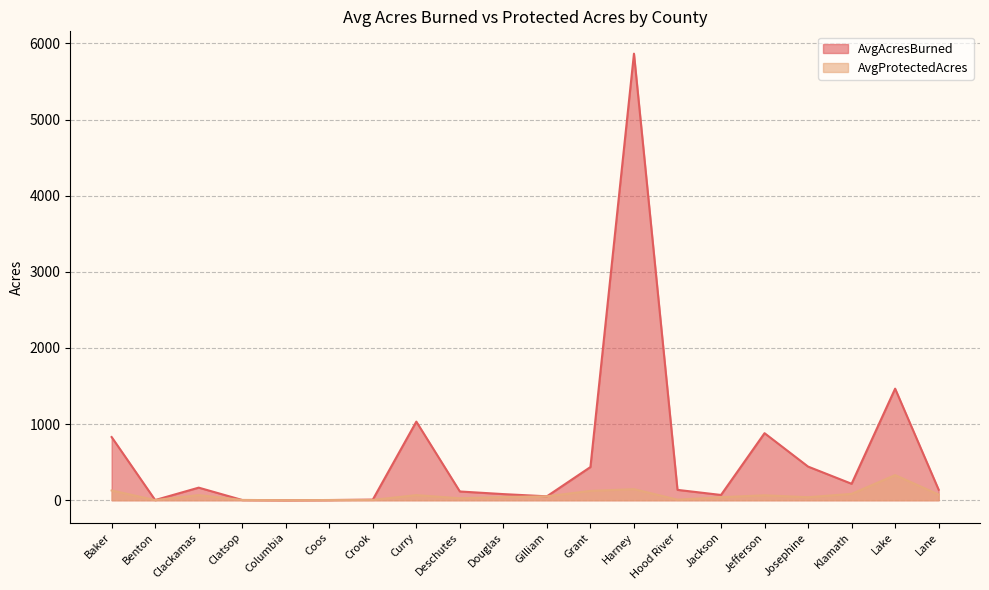

Reading right to left, extract all data points from this chart.

AvgAcresBurned: Lane=137.9	Lake=1465.6	Klamath=216.0	Josephine=441.8	Jefferson=880.6	Jackson=69.1	Hood River=136.0	Harney=5866.1	Grant=435.9	Gilliam=51.3	Douglas=80.4	Deschutes=114.8	Curry=1032.5	Crook=7.9	Coos=2.5	Columbia=1.0	Clatsop=3.0	Clackamas=165.2	Benton=2.1	Baker=830.0
AvgProtectedAcres: Lane=74.3	Lake=330.0	Klamath=83.3	Josephine=39.3	Jefferson=64.7	Jackson=39.3	Hood River=7.4	Harney=145.4	Grant=122.4	Gilliam=51.3	Douglas=41.9	Deschutes=25.5	Curry=67.0	Crook=3.8	Coos=2.5	Columbia=1.0	Clatsop=2.9	Clackamas=67.1	Benton=1.7	Baker=128.1